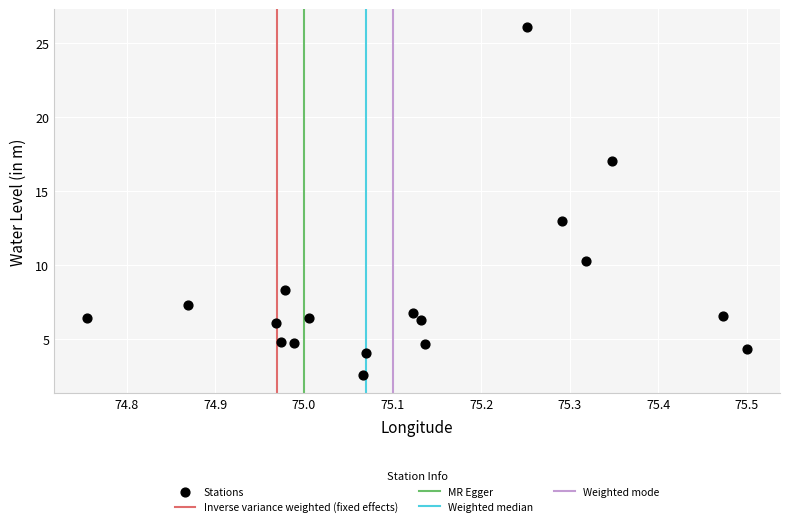

What Y value in the scatter plot is closest to 14?

13.0